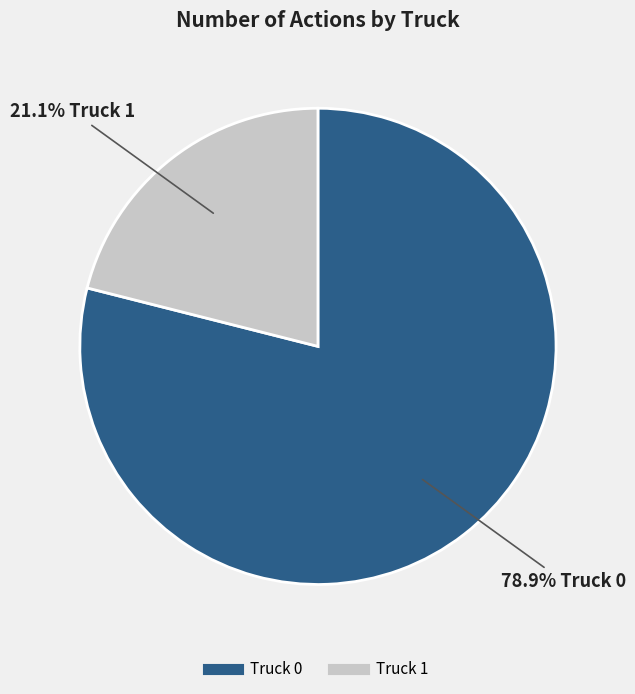

To the nearest percent, what percentage of the pie is Truck 1?

21%